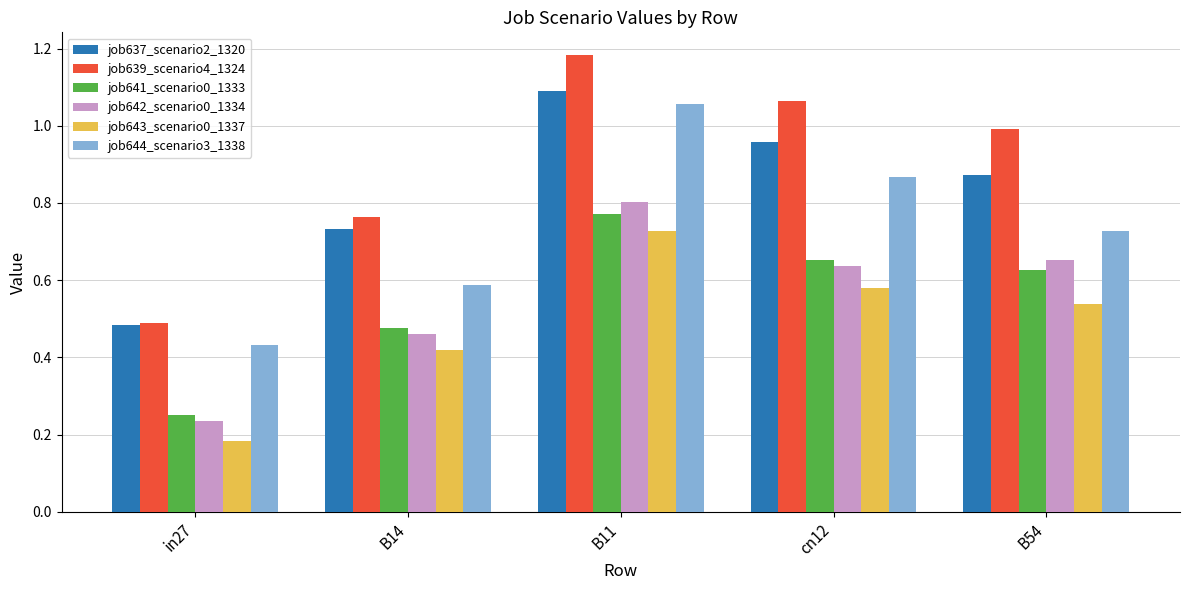

What is the total value across all series at in27?

2.1